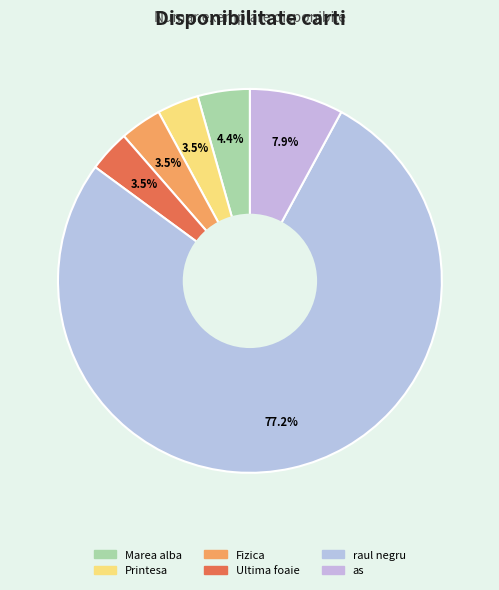

How much of the chart is everything except Fizica?

96.5%